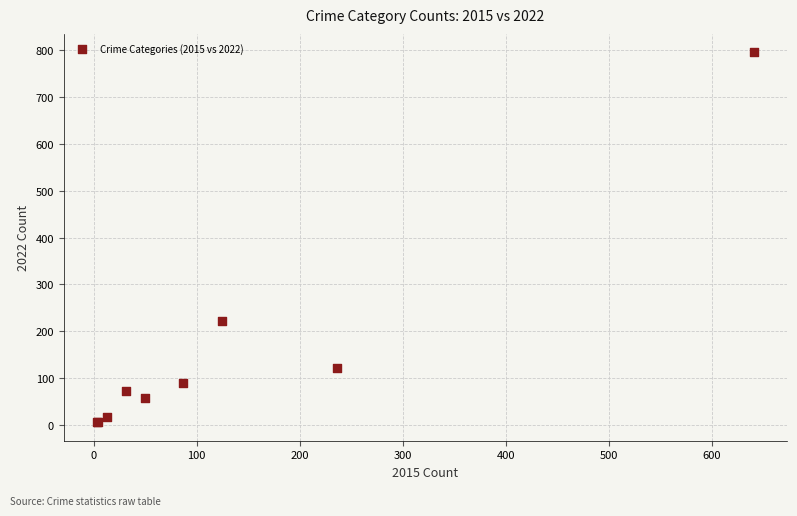

What Y value in the scatter plot is closest to 400?

222